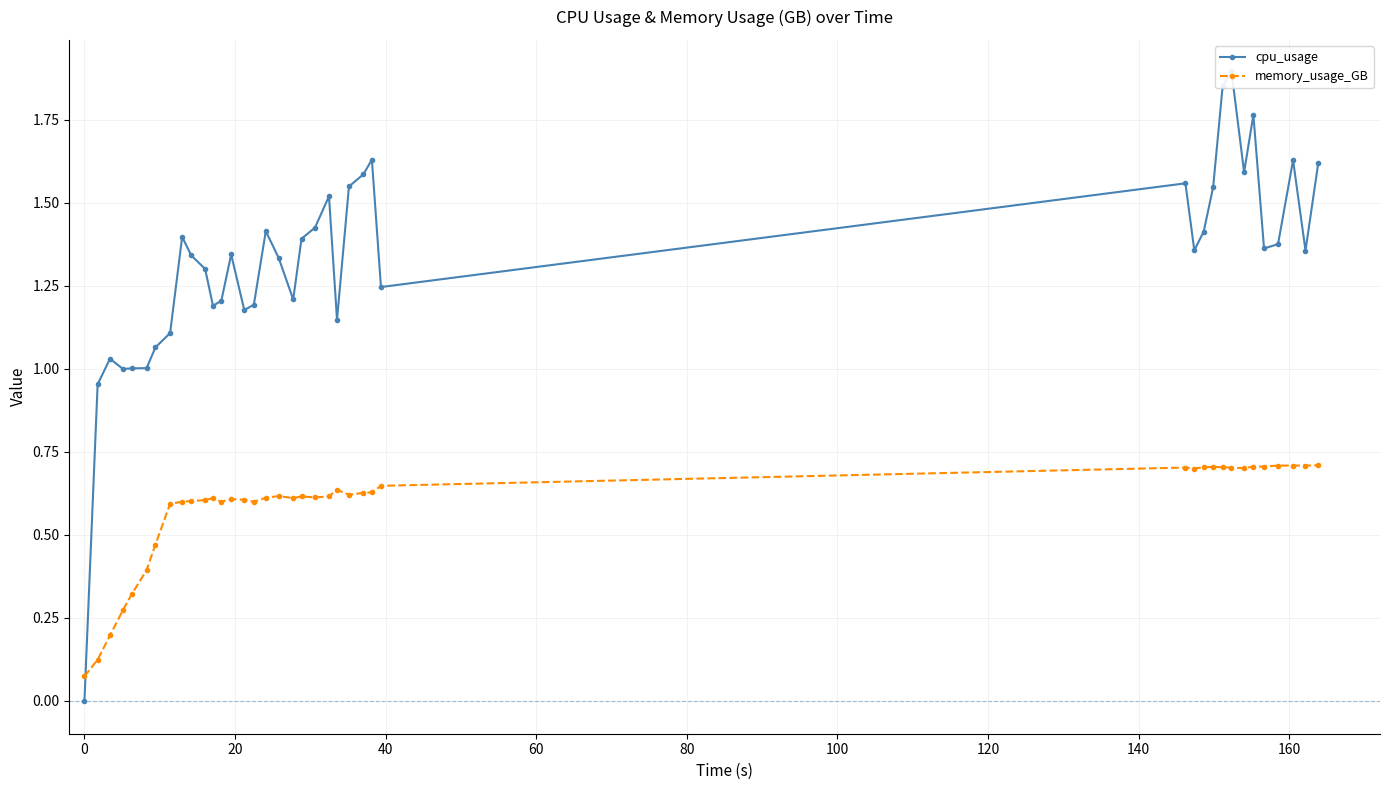

After their last crossing, which series has the higher values: memory_usage_GB or cpu_usage?

cpu_usage